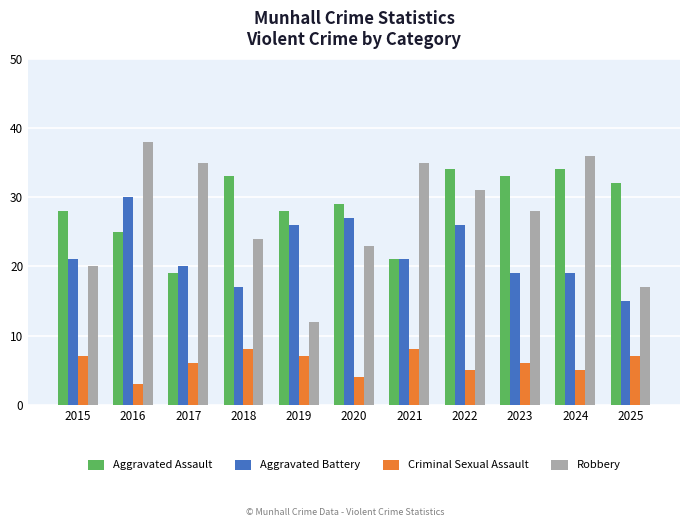

What is the average value of the Robbery series?

27